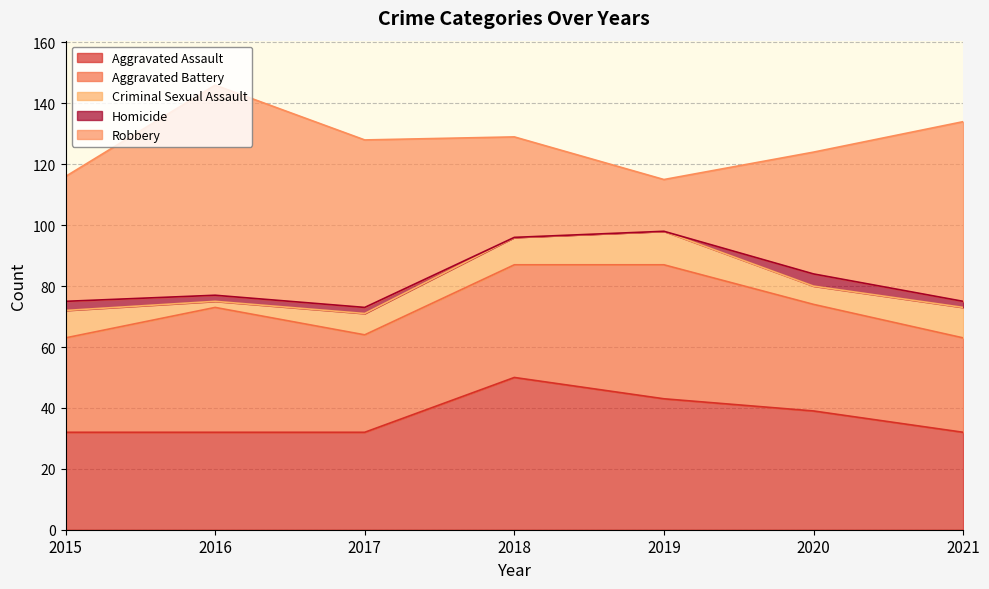

Between 2015 and 2019, which series saw the biggest shift?

Robbery